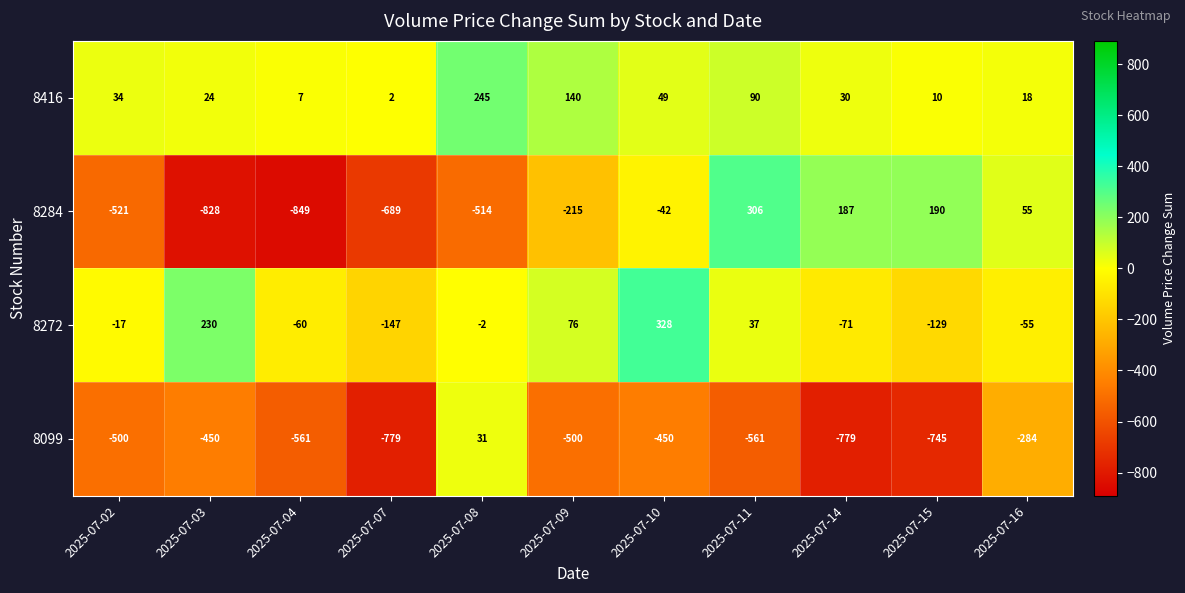

What is the total value across all series at 2025-07-03?

-1024